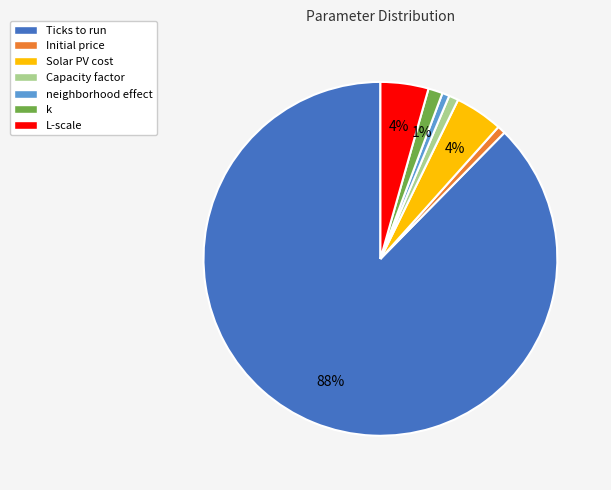

To the nearest percent, what is the average slice percentage?

14%